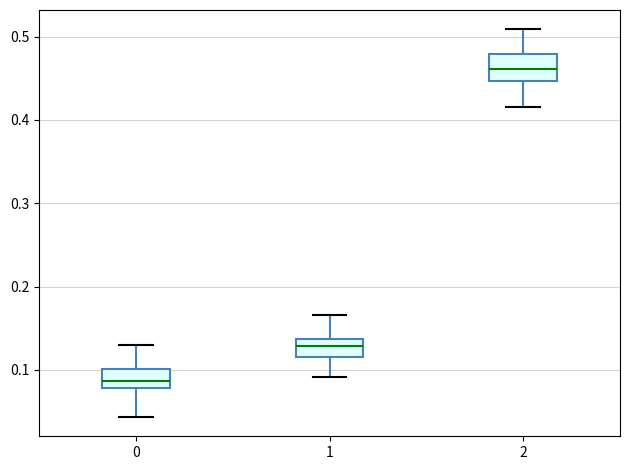

Which box has the highest median line?

2